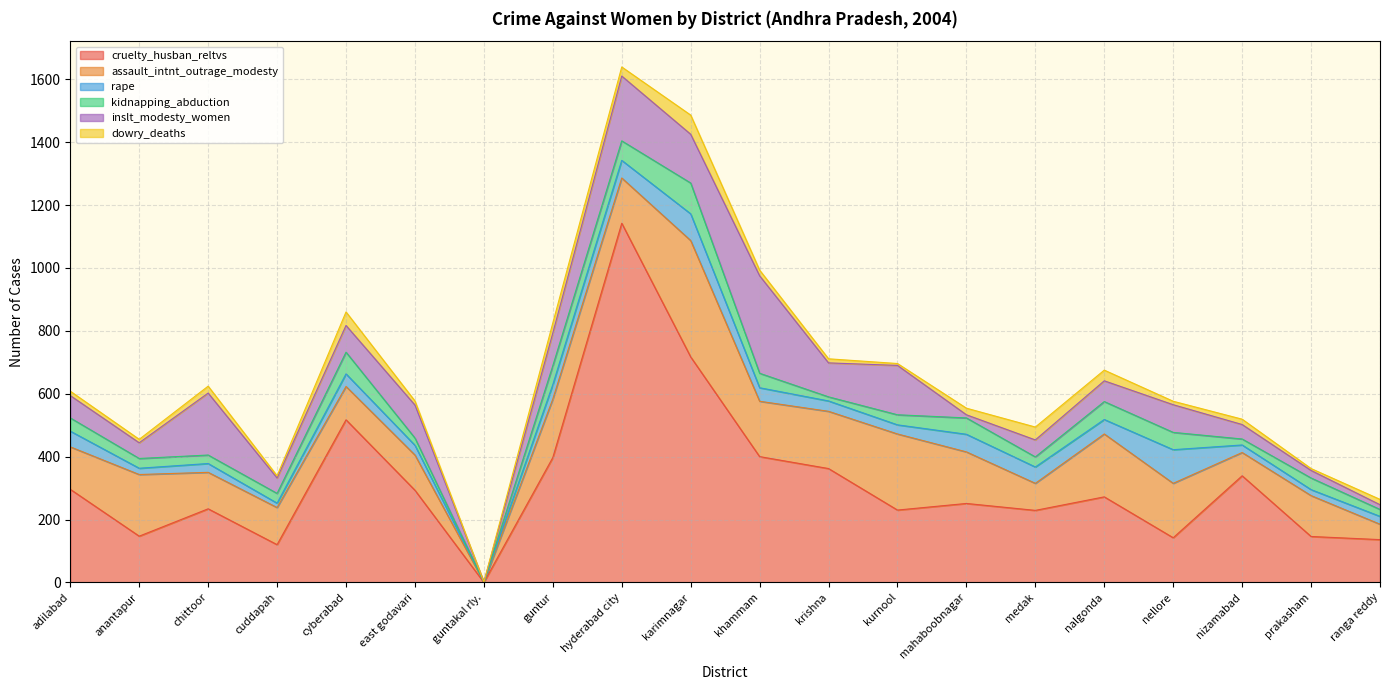

How many values in the dowry_deaths series are below 17?

9